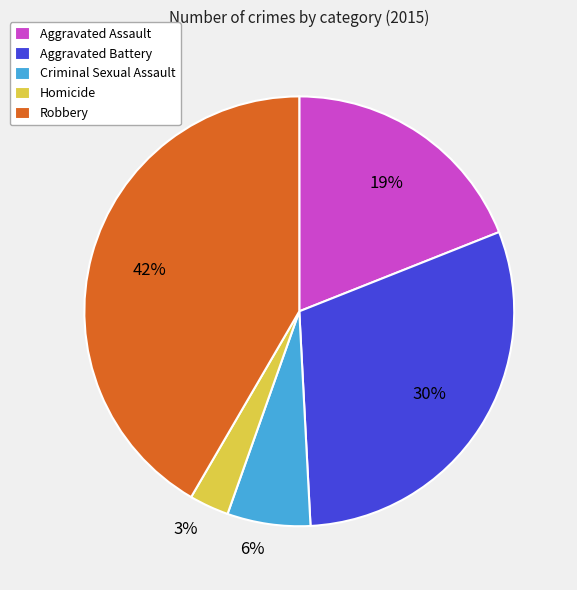

How many segments does this pie chart have?

5